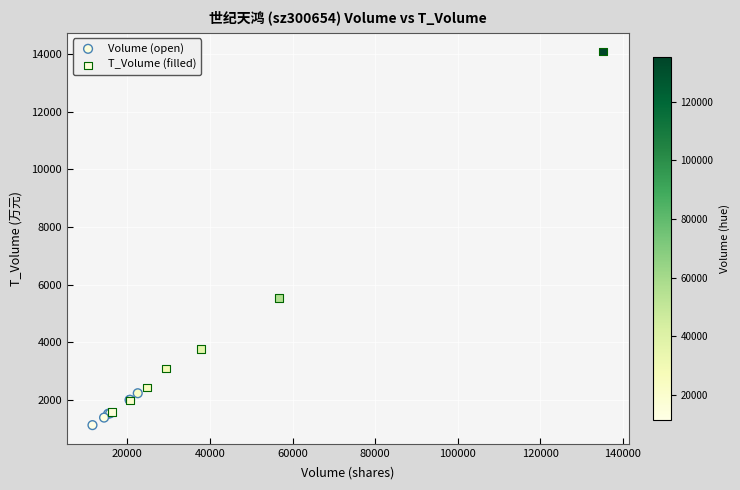

What are all the series names shown in the legend?

Volume (open), T_Volume (filled)